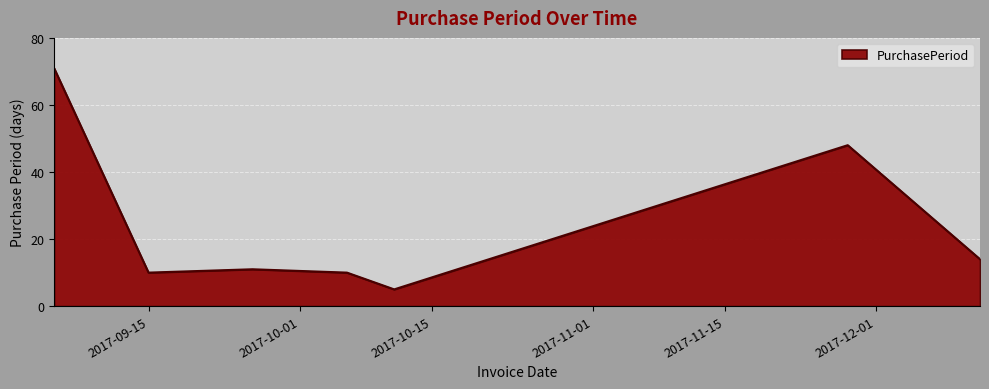

What is the maximum value shown in the chart?

71